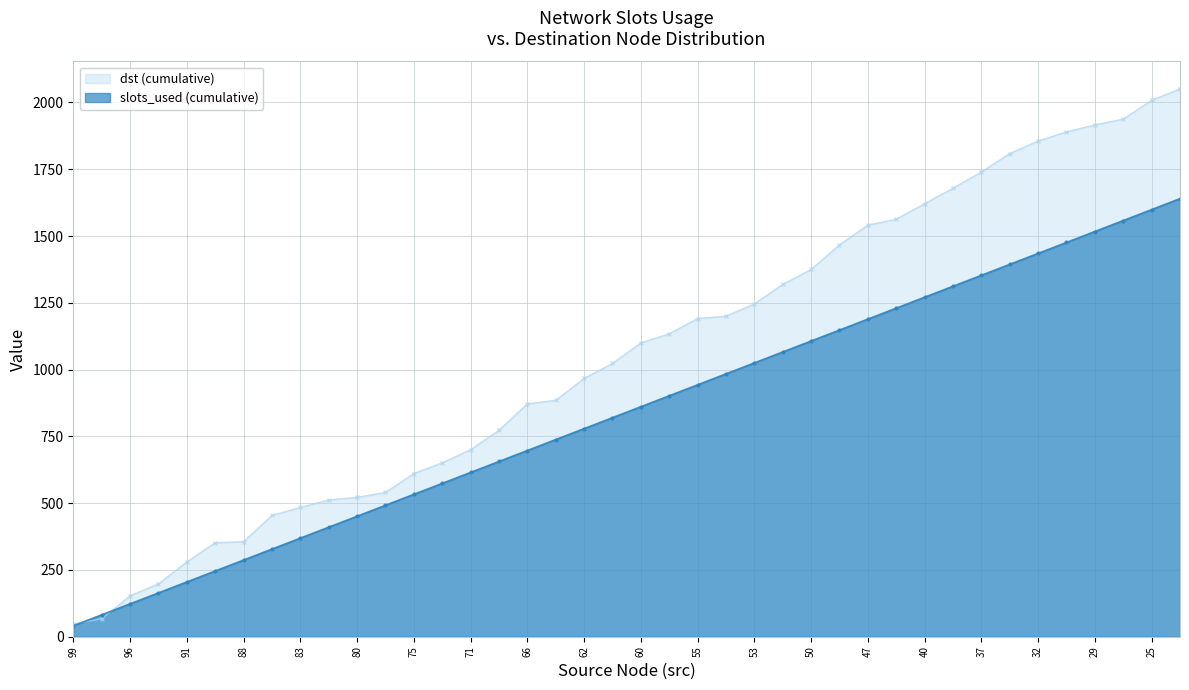

What is the greatest value displayed?

2051